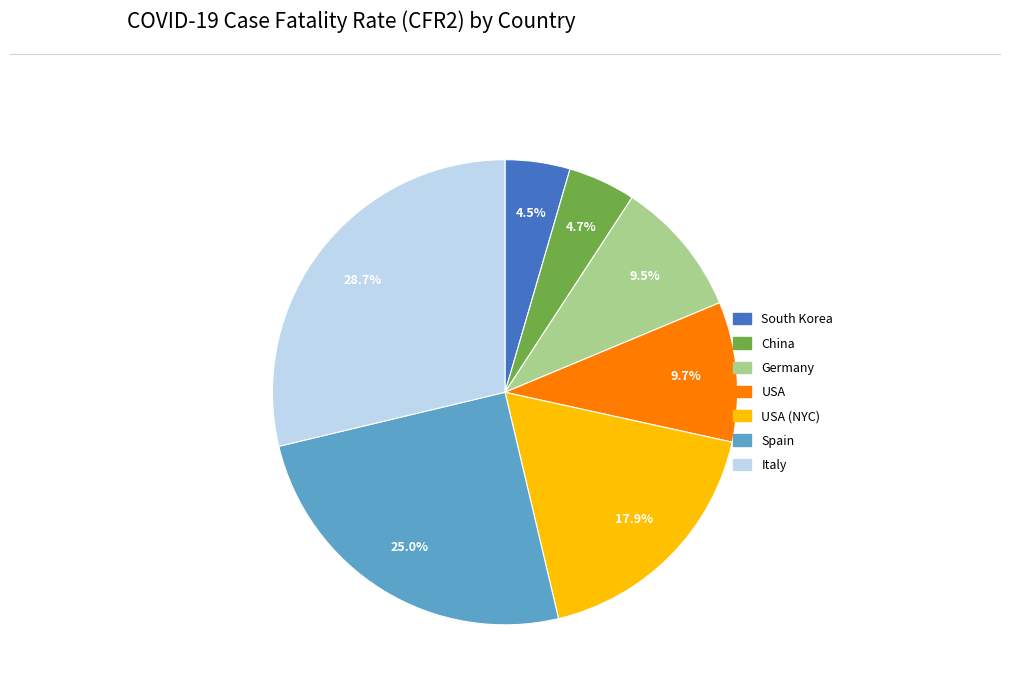

Is there a majority slice in this chart?

No